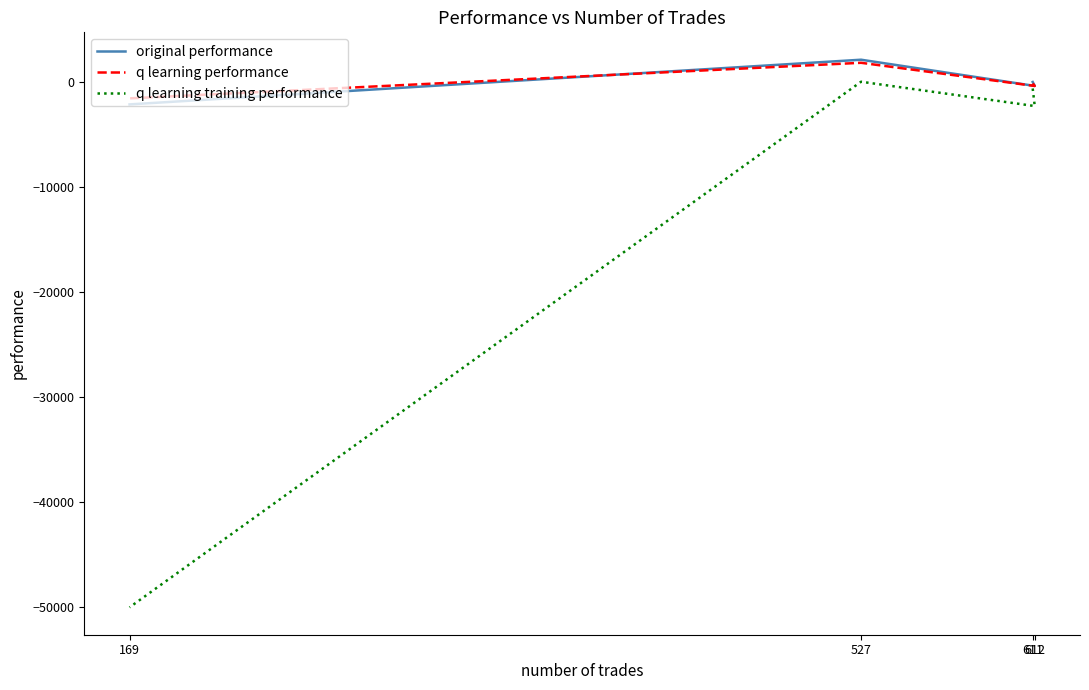

How many categories are shown in the chart?

4